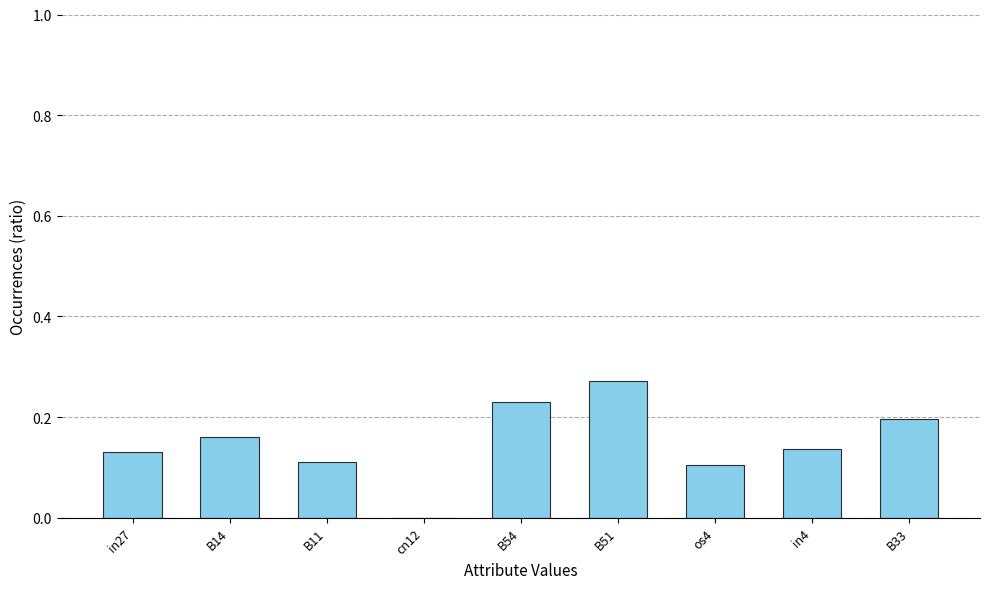

Between B11 and B33, which is larger?

B33